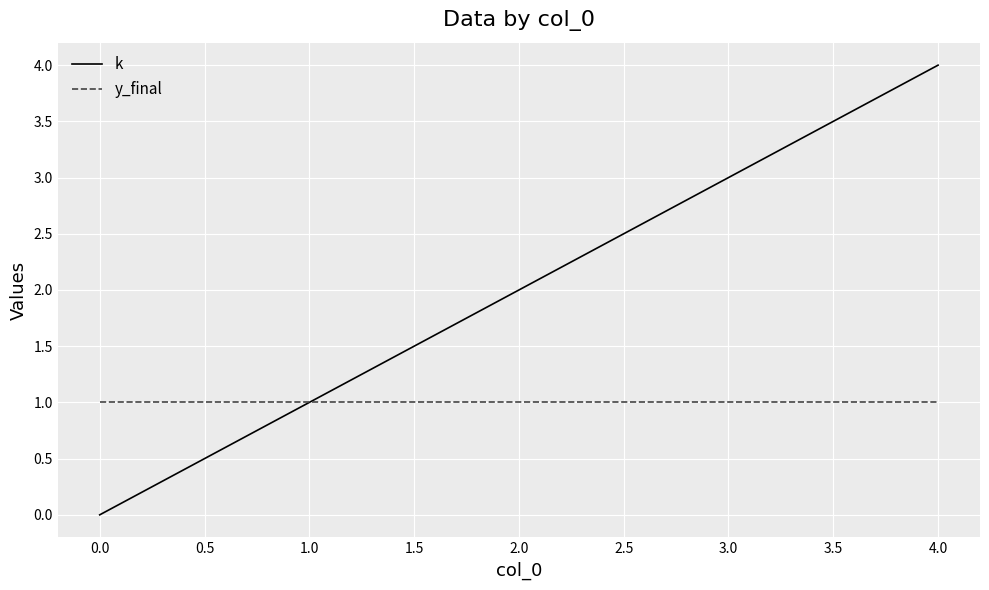

What is the sum of all k values?

10